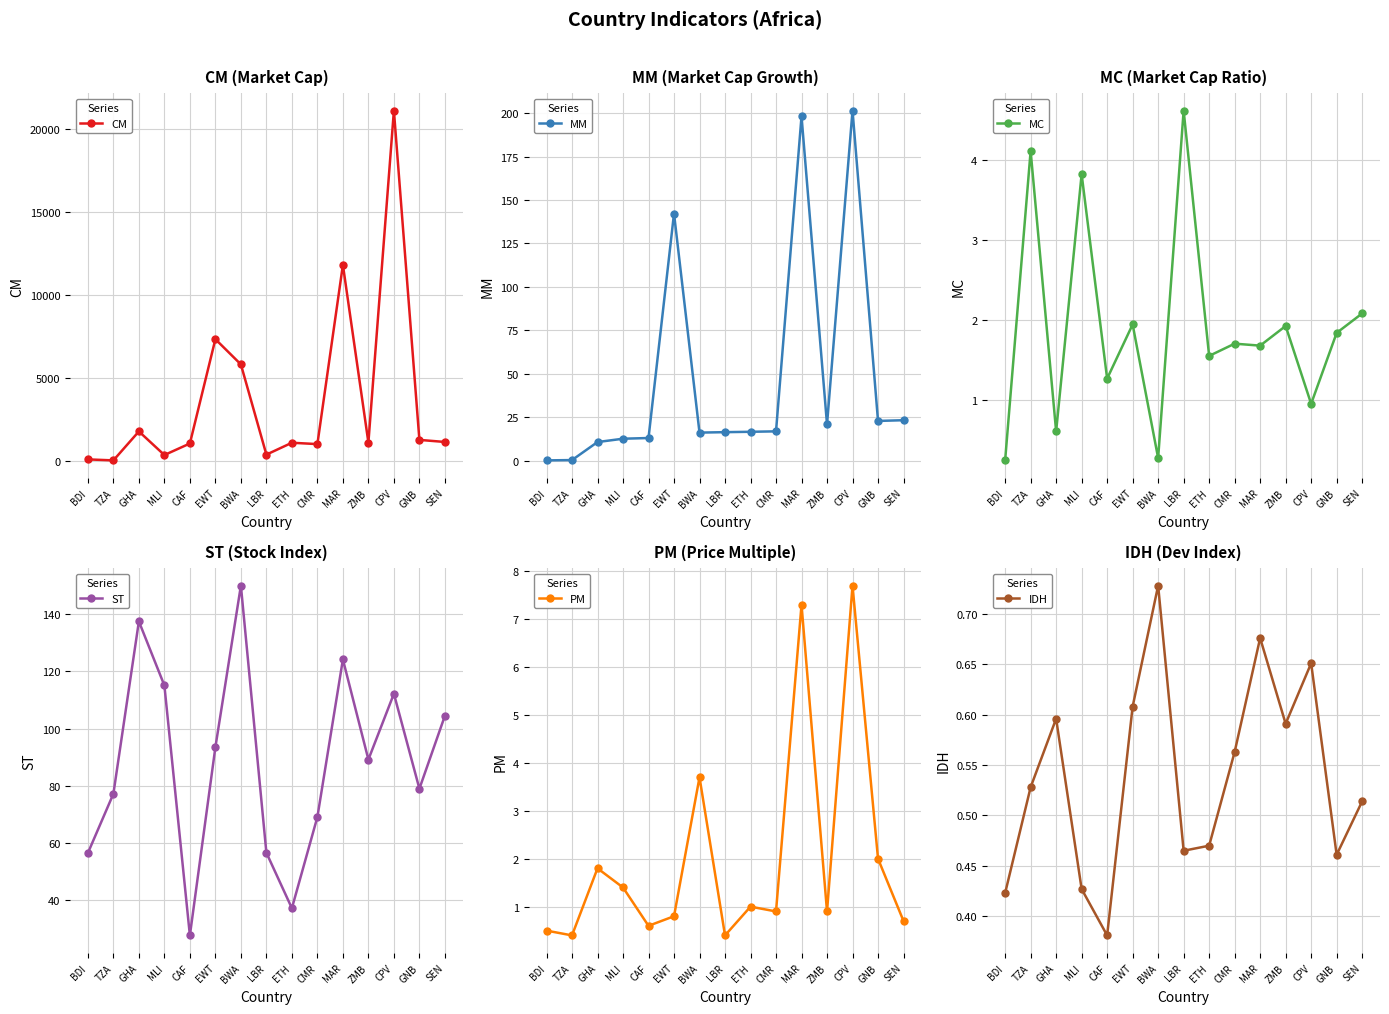

What is the total value across all series at LBR?

434.4